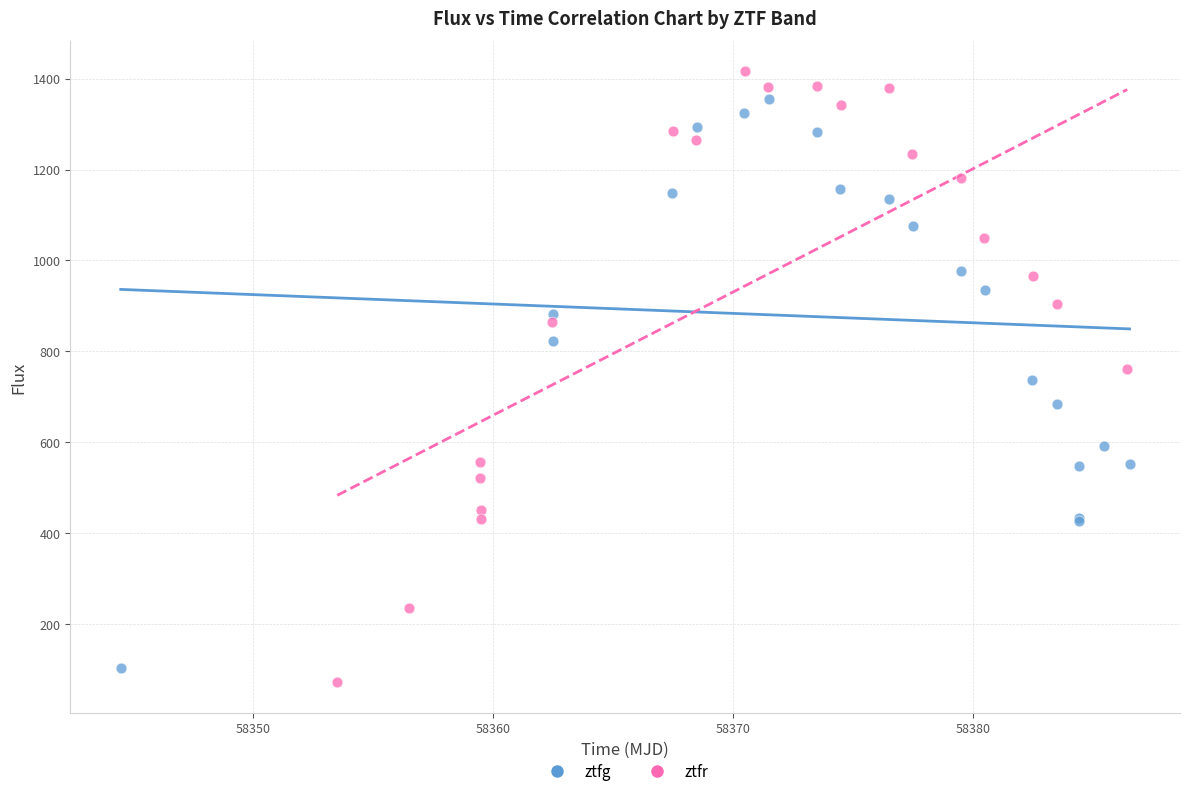

Which series contains the highest Y value?

ztfr